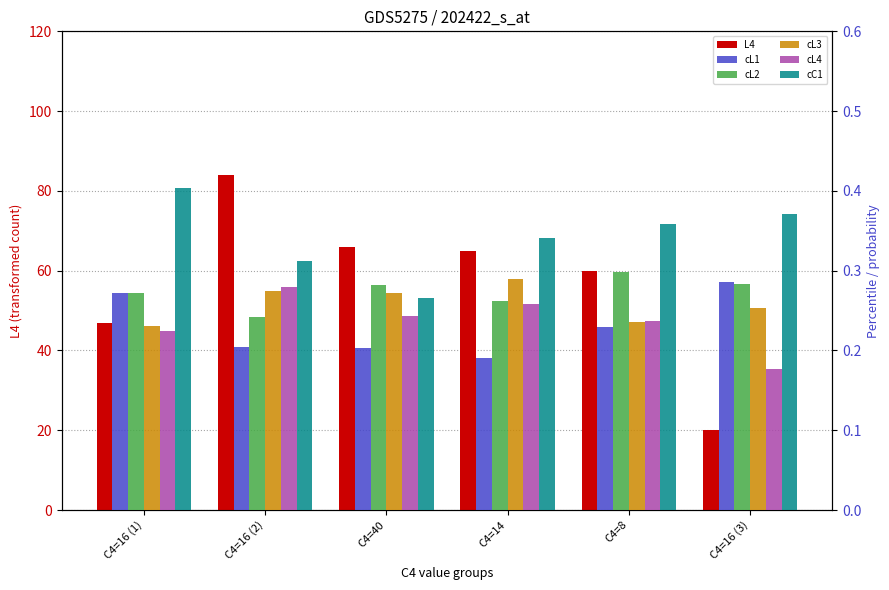

What value does the cL4 series have at C4=40?

0.2